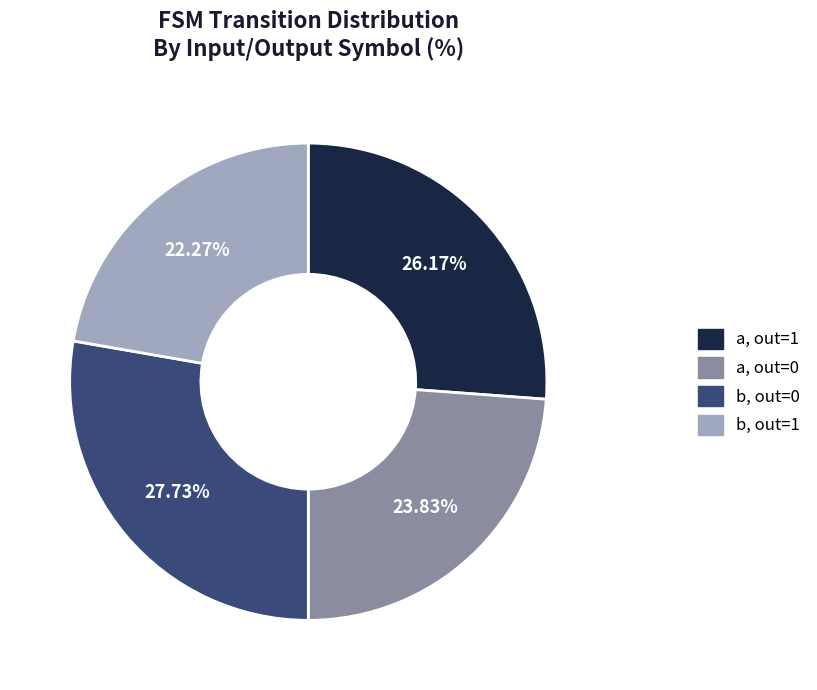

Is there a majority slice in this chart?

No